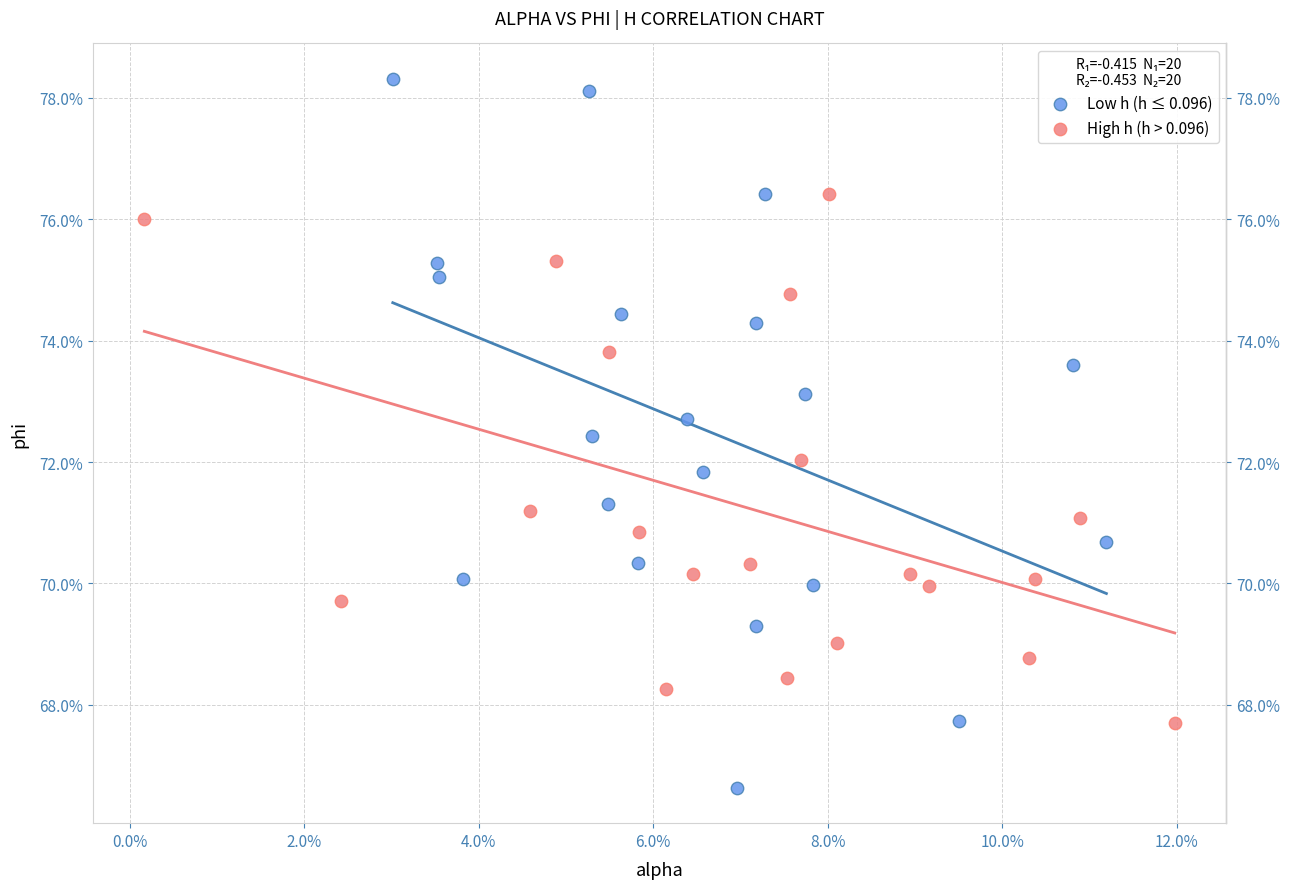

What are all the series names shown in the legend?

Low h (h ≤ 0.096), High h (h > 0.096)